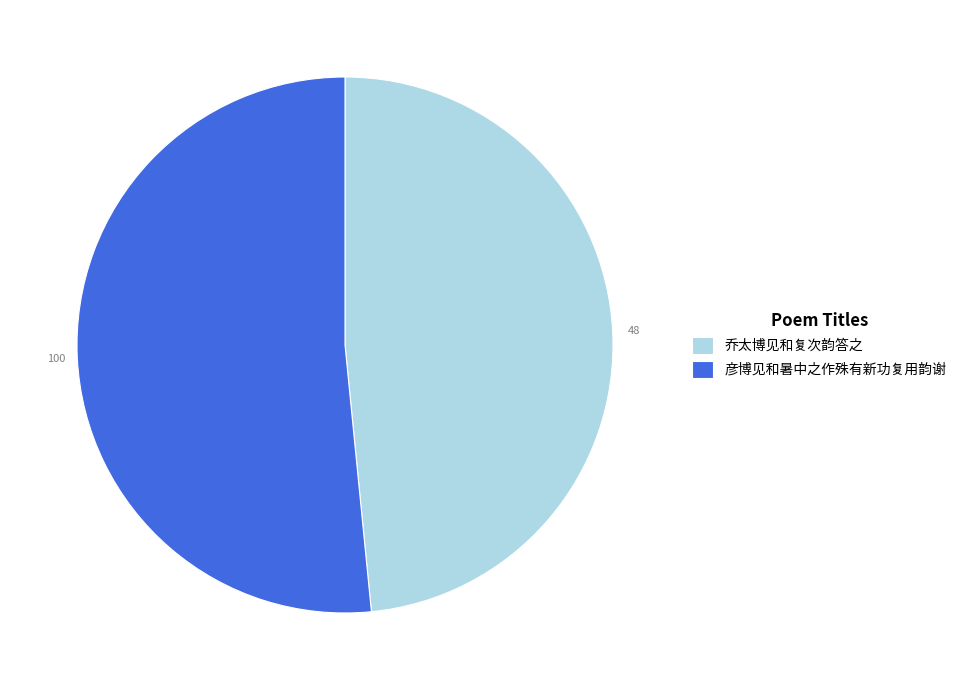

The 乔太博见和复次韵答之 slice represents 48% of the pie. True or false?

True